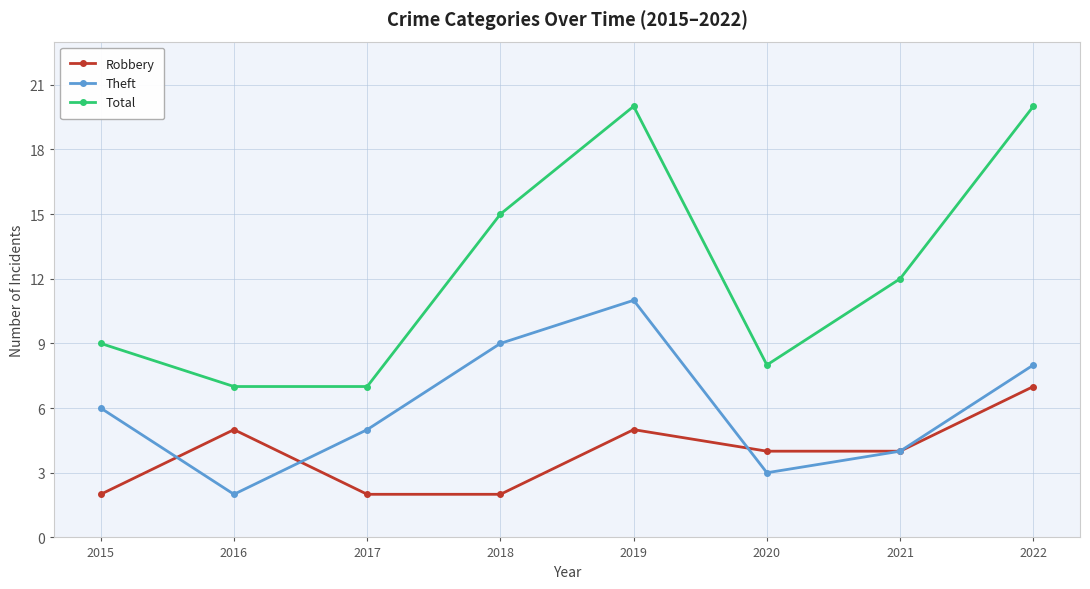

Which series has the largest total across all categories?

Total